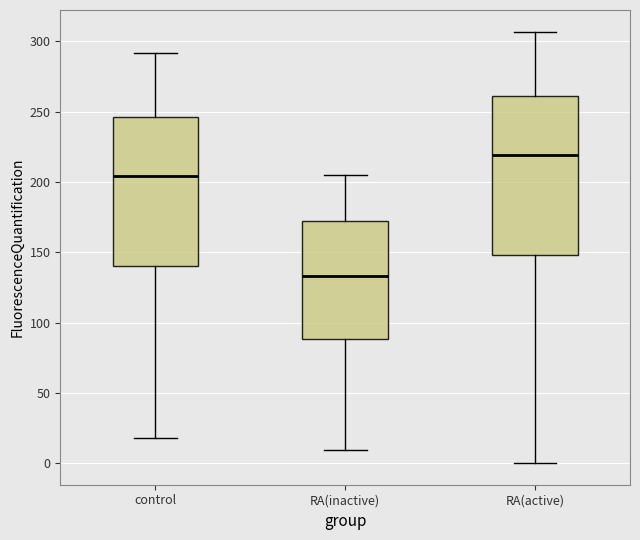

Reading left to right, transcribe this box plot: for each box, give where its median line is, the range the box spans, and where its two whiskers end, as read against the y-axis. The values are not printed on the chart, so give them approximately, as read against the axis.

control: median 205, box 140 to 245, whiskers 20 to 290
RA(inactive): median 135, box 90 to 170, whiskers 10 to 205
RA(active): median 220, box 150 to 260, whiskers 0 to 305